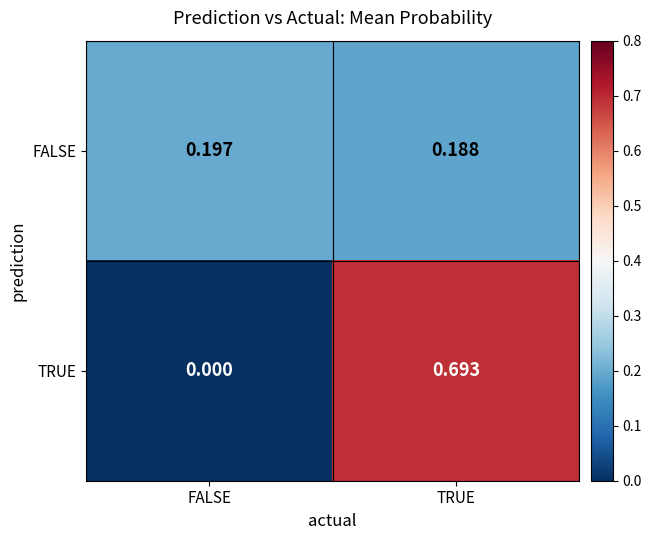

At which label is TRUE closest to 0?

FALSE